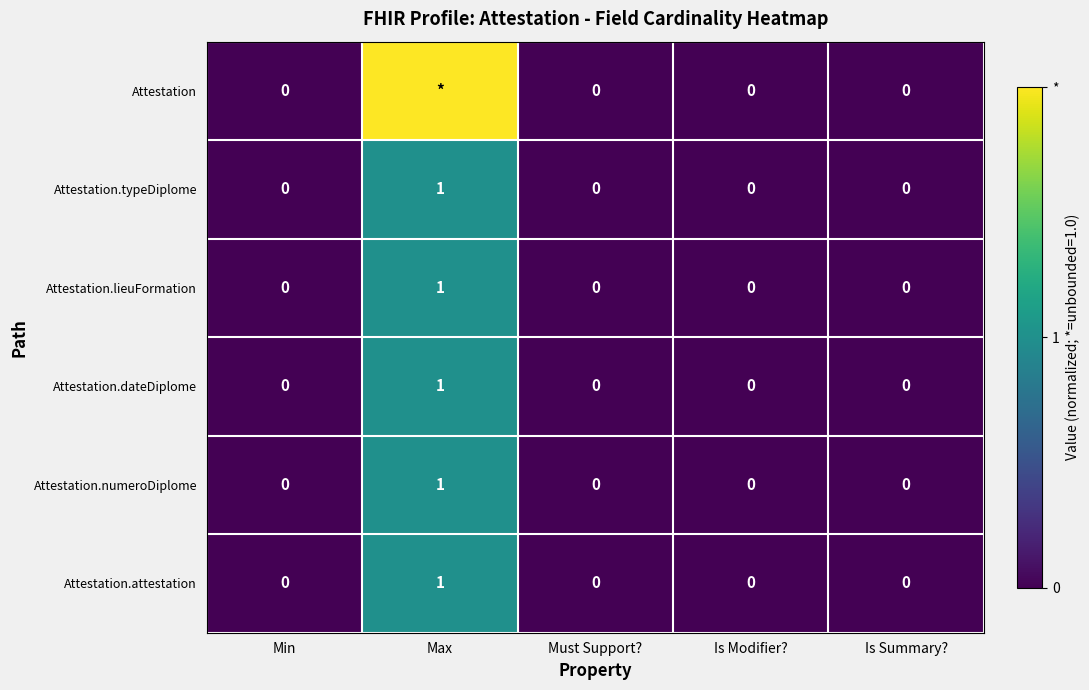

Is it true that Attestation.typeDiplome equals 1 at Max?

True